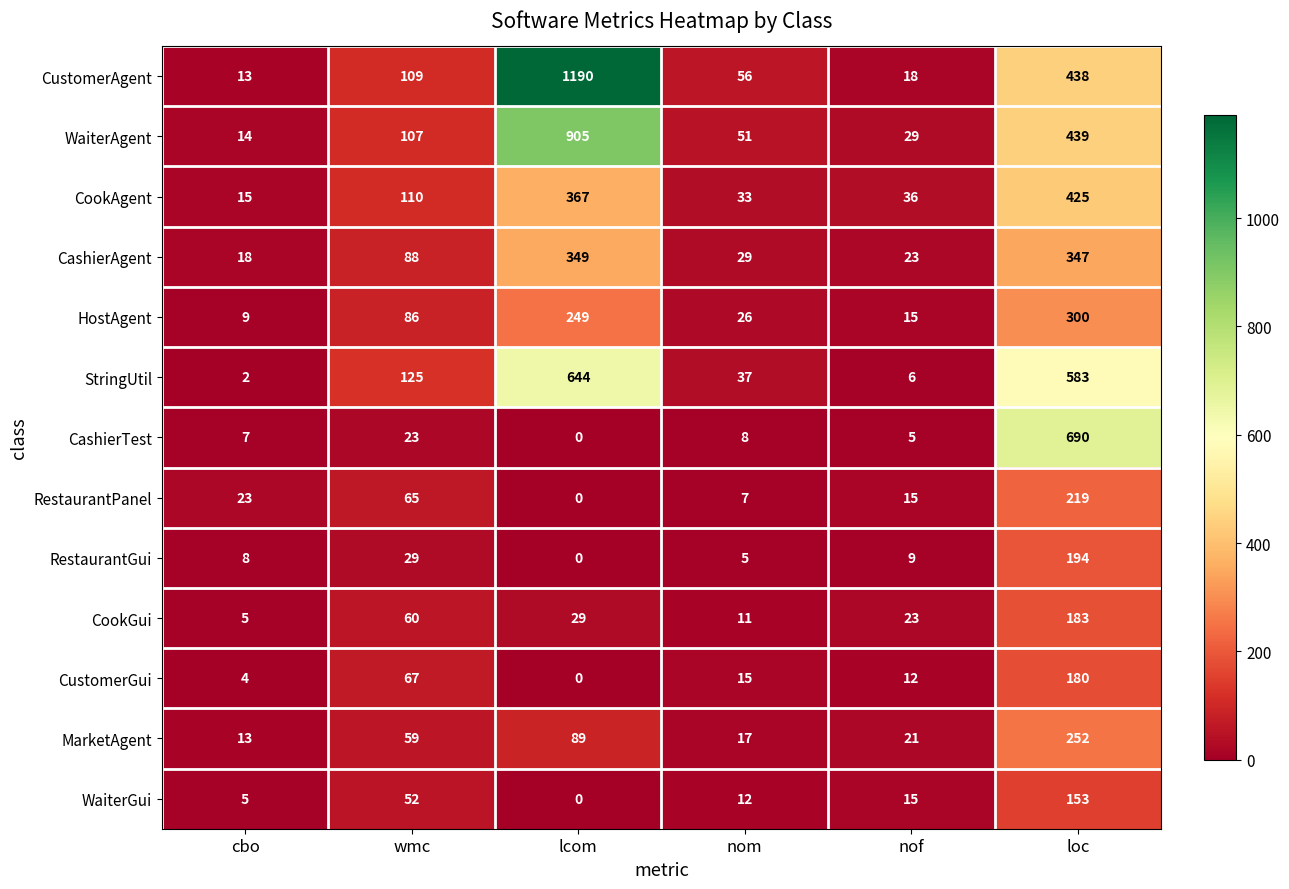

What is the maximum value for MarketAgent?

252